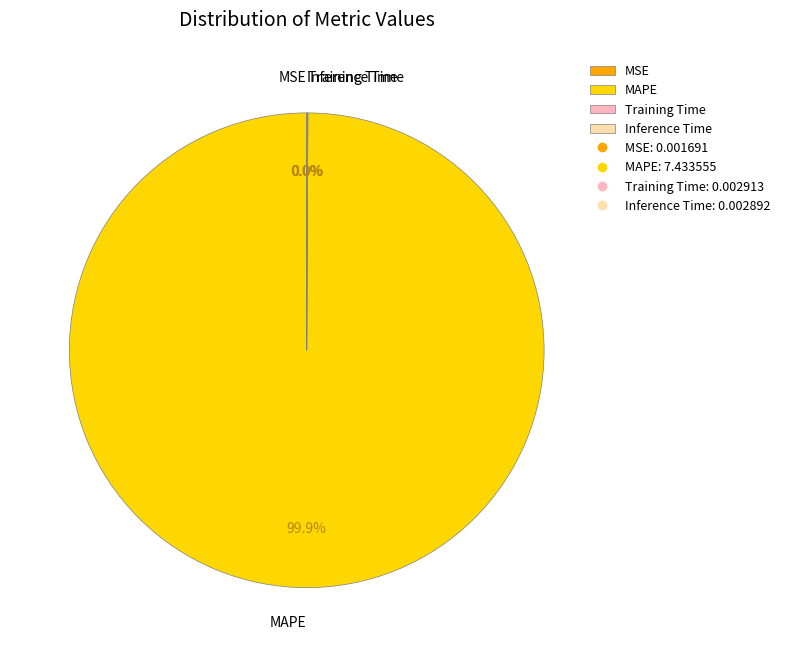

Is there any slice that represents more than half of the pie?

Yes